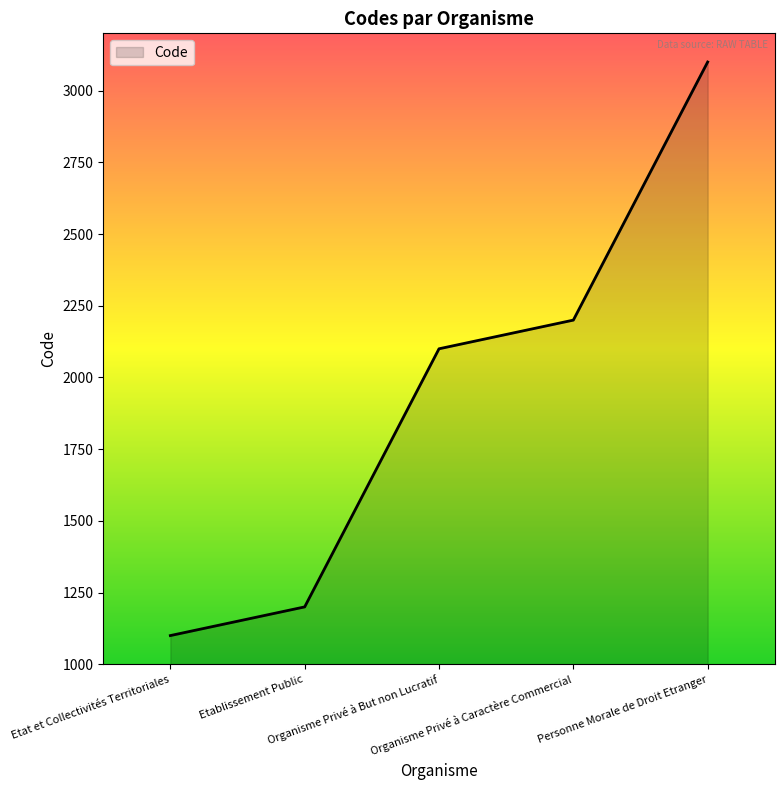

How many lines are shown in the chart?

1